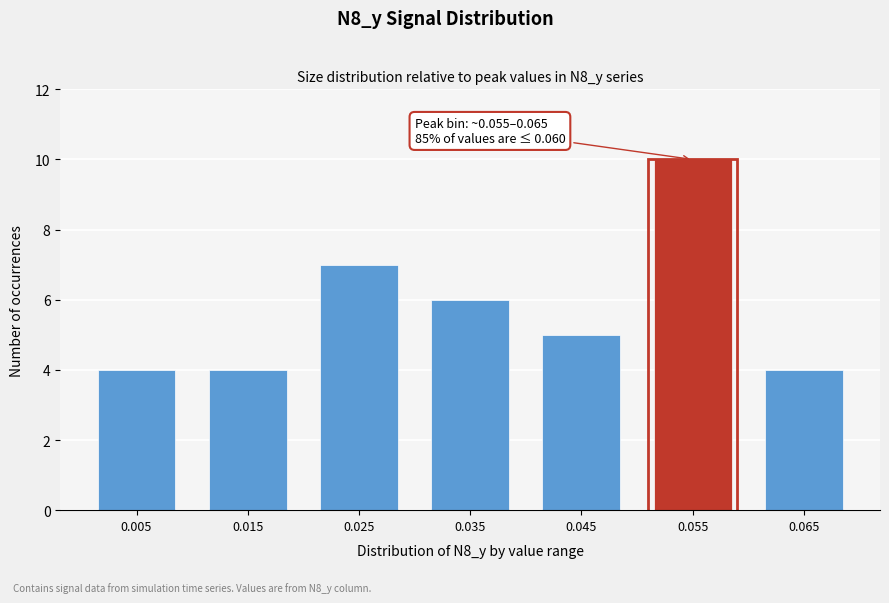

Reading left to right, transcribe all the data shown in this chart.

0.005=4	0.015=4	0.025=7	0.035=6	0.045=5	0.055=10	0.065=4